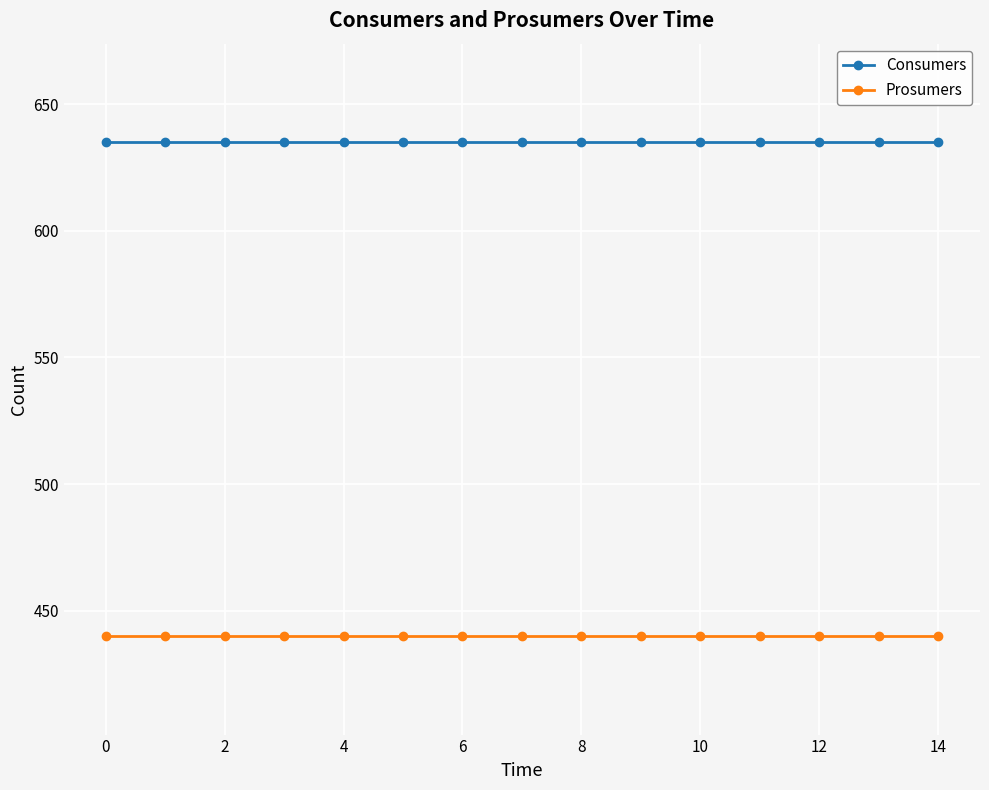

Which series has the largest total across all categories?

Consumers